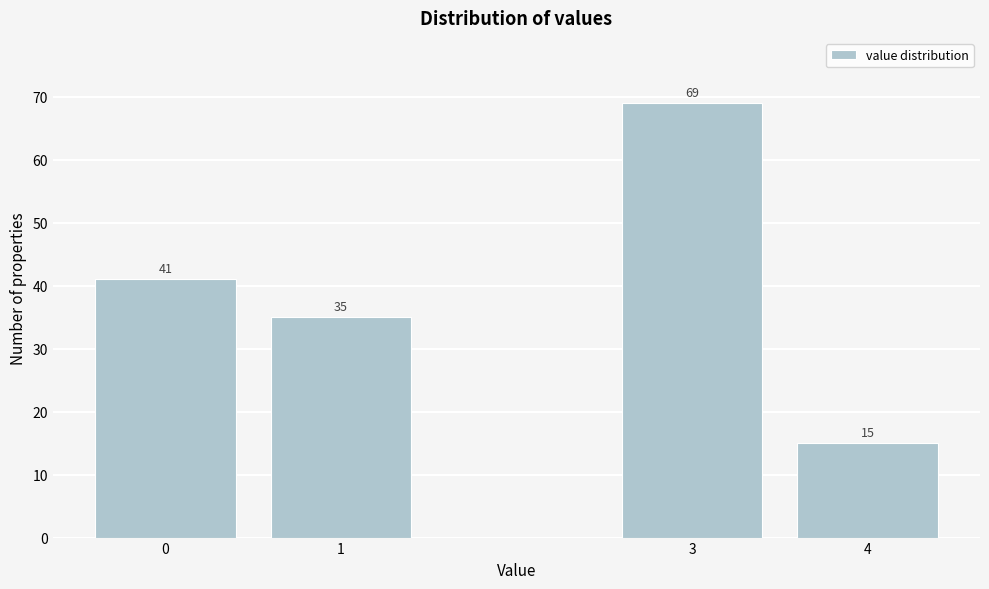

Reading left to right, extract all data points from this chart.

0=41	1=35	3=69	4=15